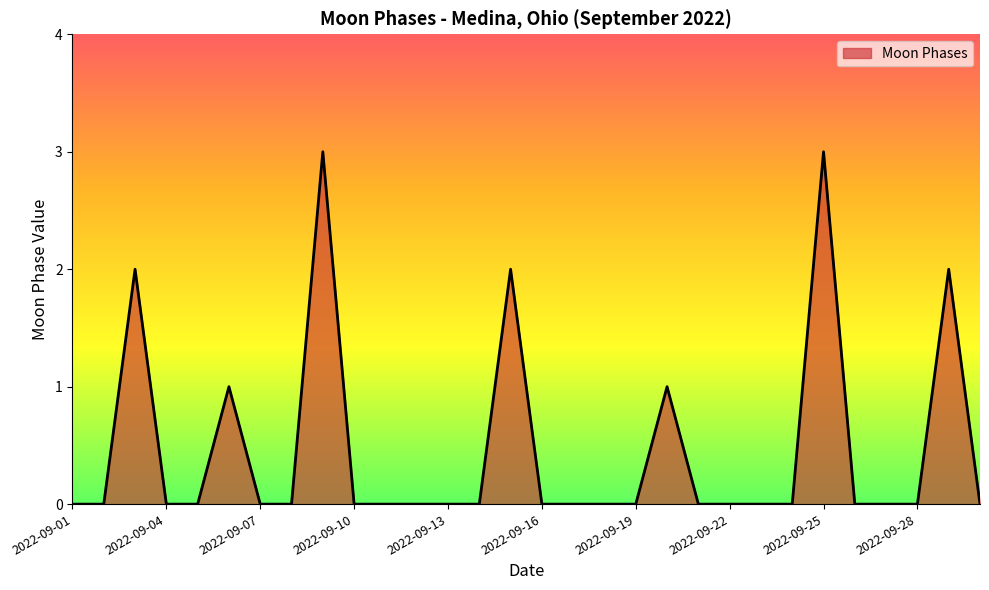

What is the difference between the maximum and minimum values?

3